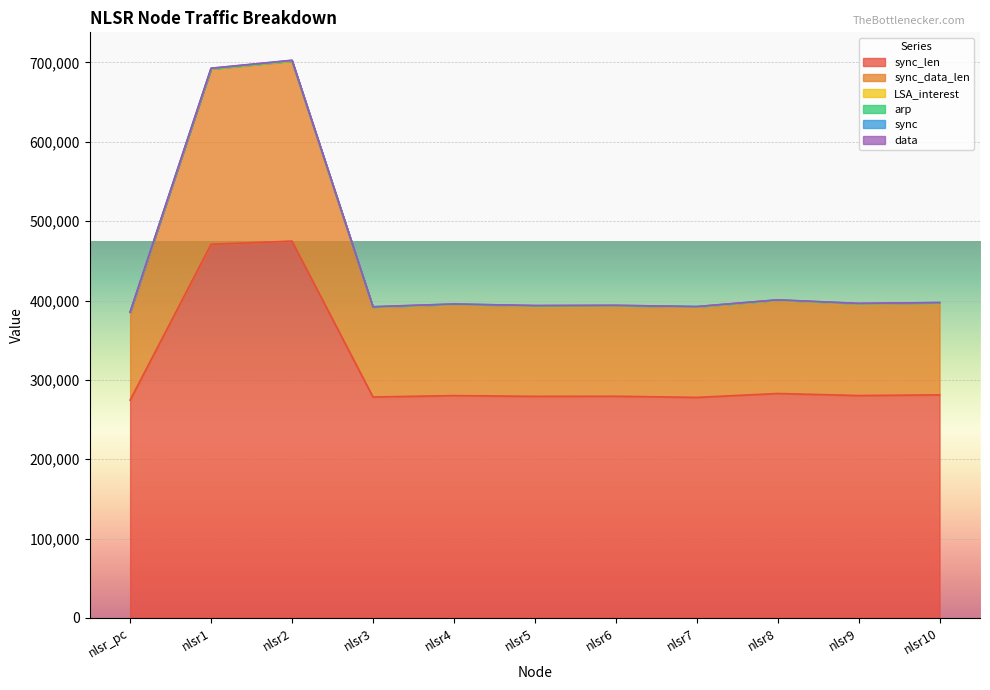

True or false: sync has more than 1 points higher than both neighbors.

True